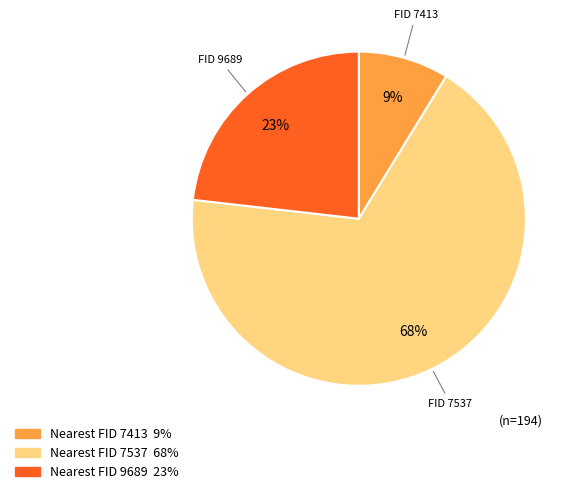

To the nearest percent, what is the average slice percentage?

33%